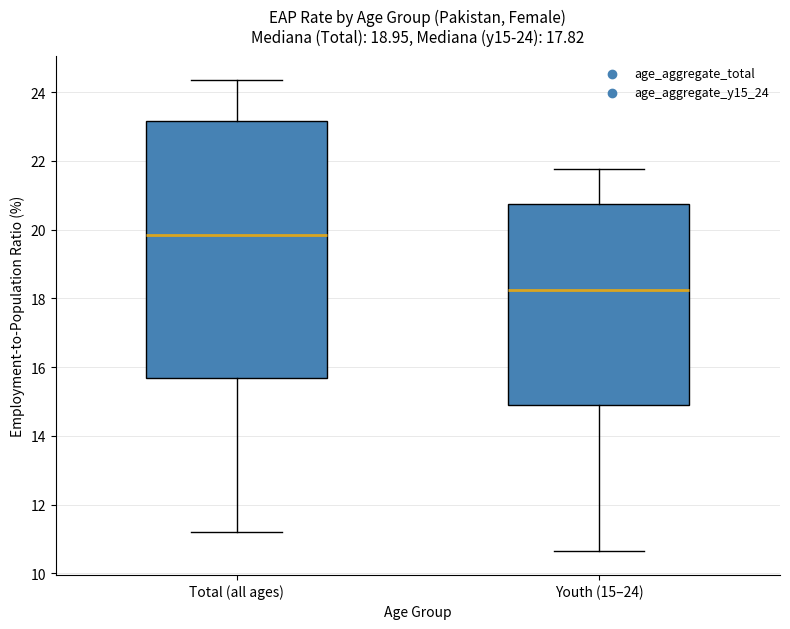

Which box's median line is the lowest?

Youth (15–24)